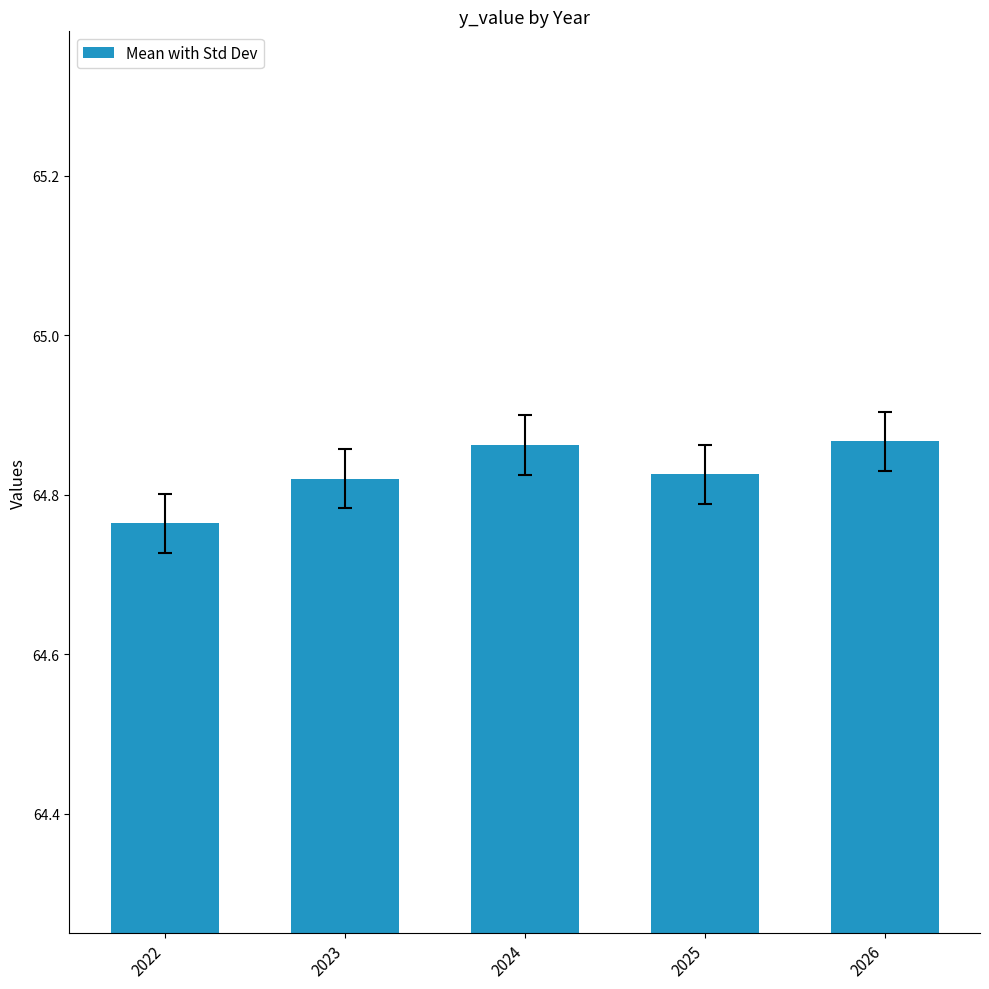

What is the sum of the values at 2023 and 2026?

129.7